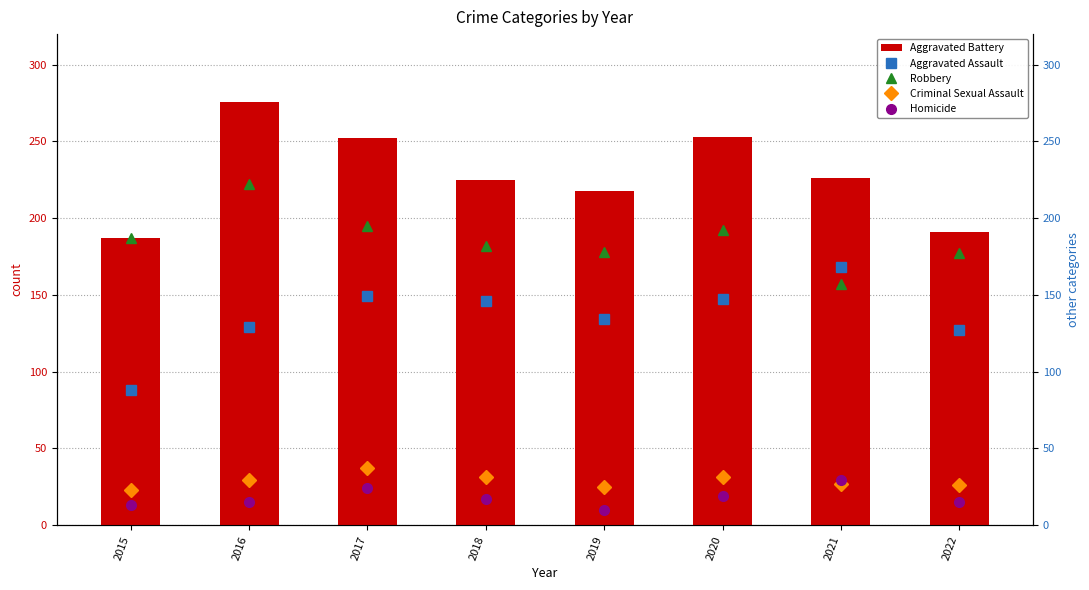

What is the sum of all Criminal Sexual Assault values?

229